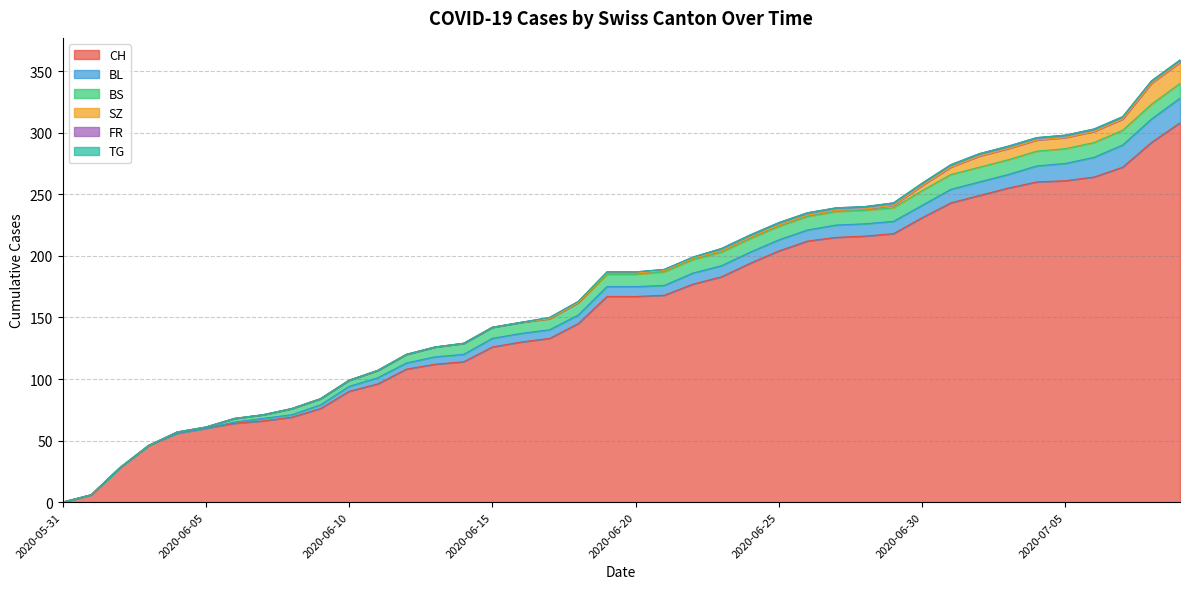

What is the sum of the FR values at 2020-07-07 and 2020-06-09?

2